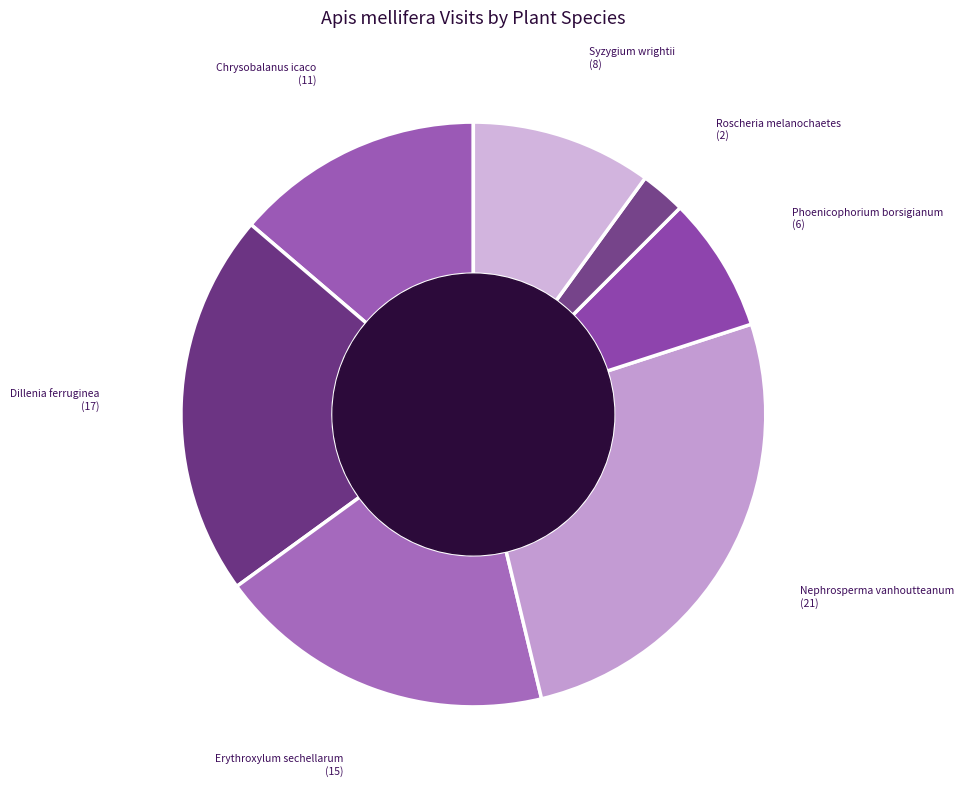

Is it true that Roscheria melanochaetes is 9% of the pie?

False